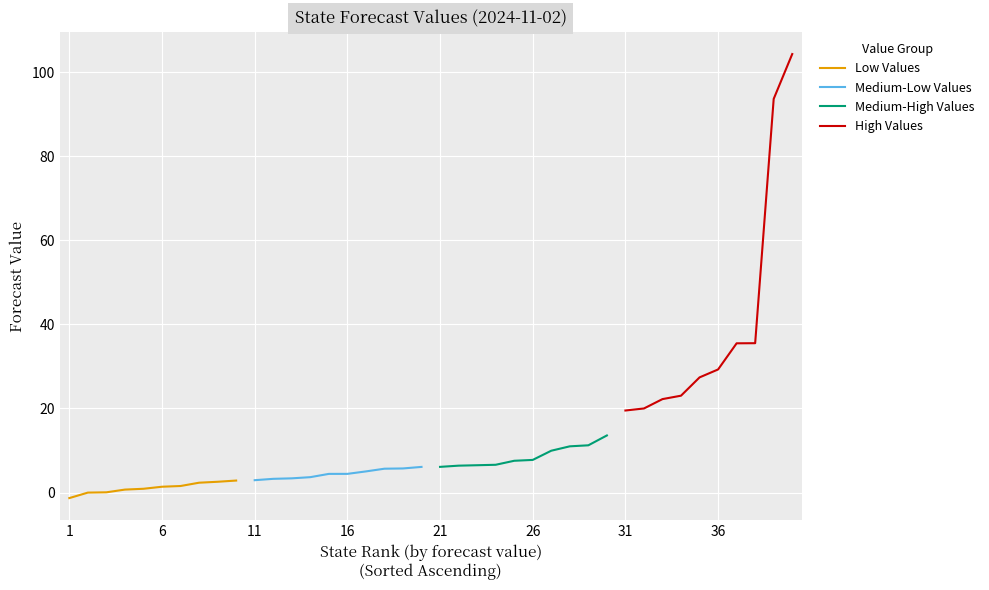

What is the value of the Medium-Low Values point at the 1st from the left?

2.9